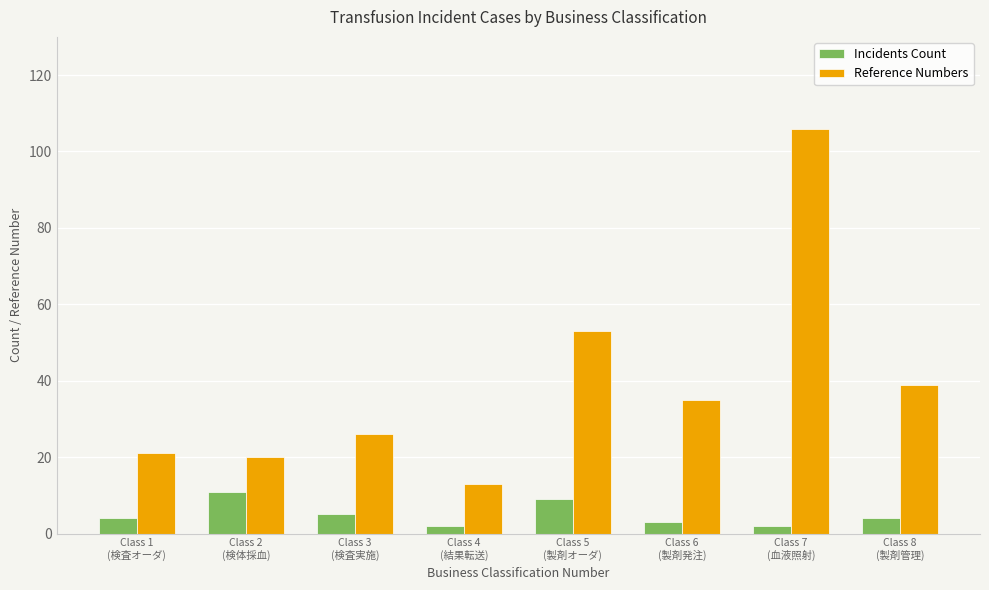

Rank the series by their maximum value, from lowest to highest.

Incidents Count, Reference Numbers